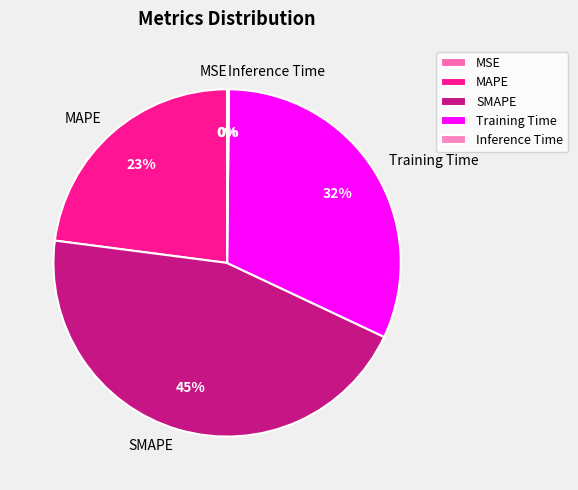

To the nearest percent, what is the average slice percentage?

20%